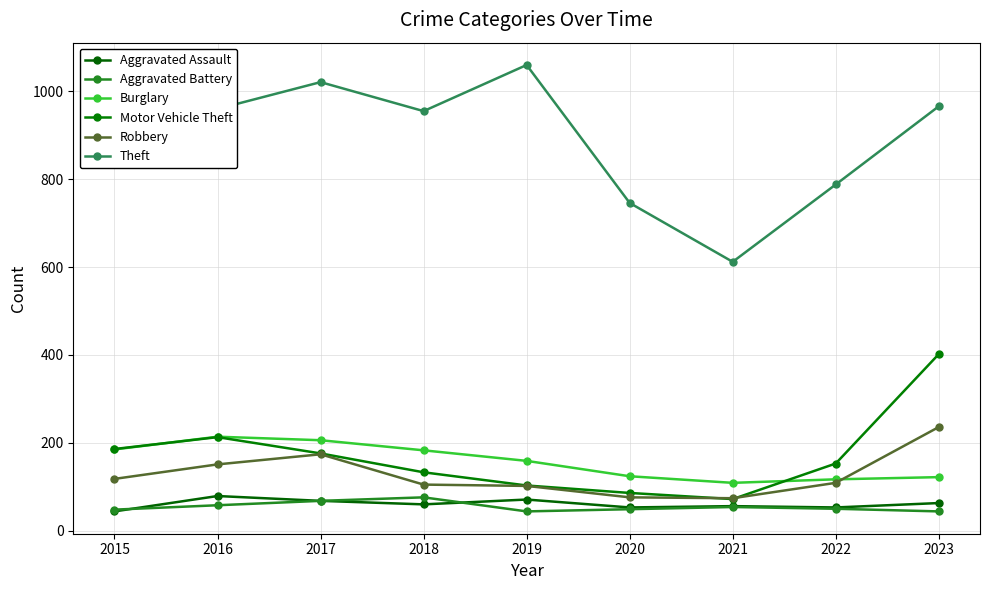

What is the difference between the Robbery values at 2015 and 2016?

33